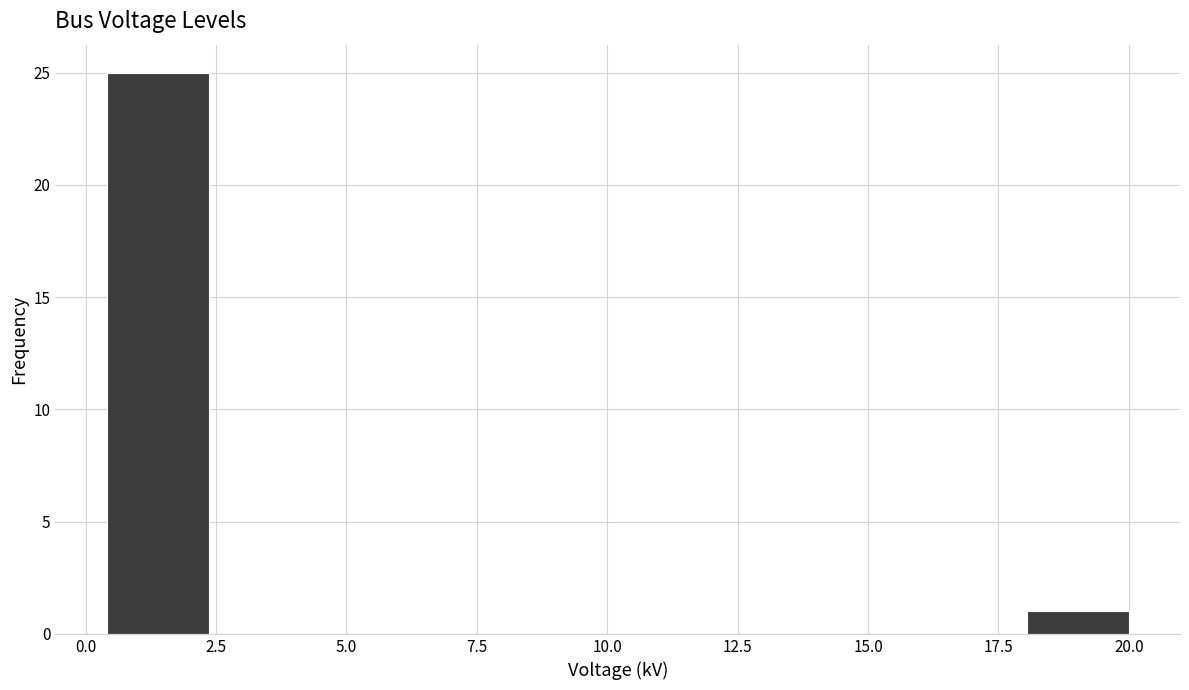

Read against the x-axis, roughly where is the centre of the tallest bar?

1.5